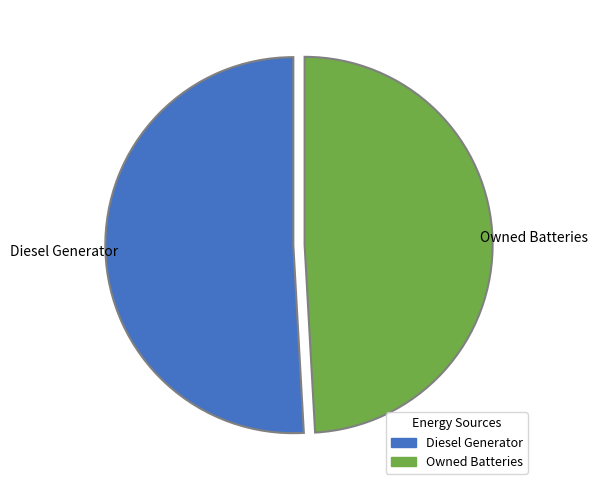

Is Owned Batteries the majority of the pie?

No